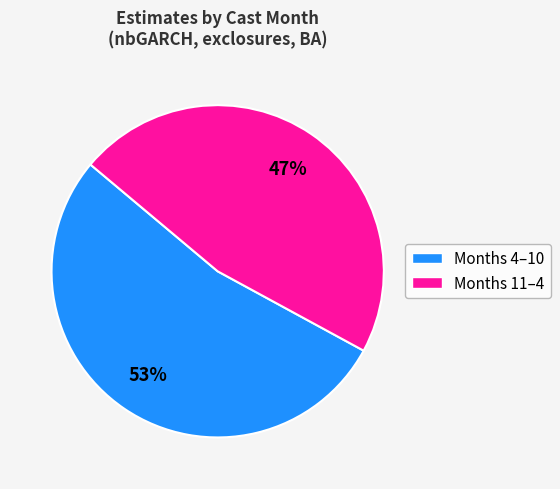

To the nearest percent, what is the average slice percentage?

50%